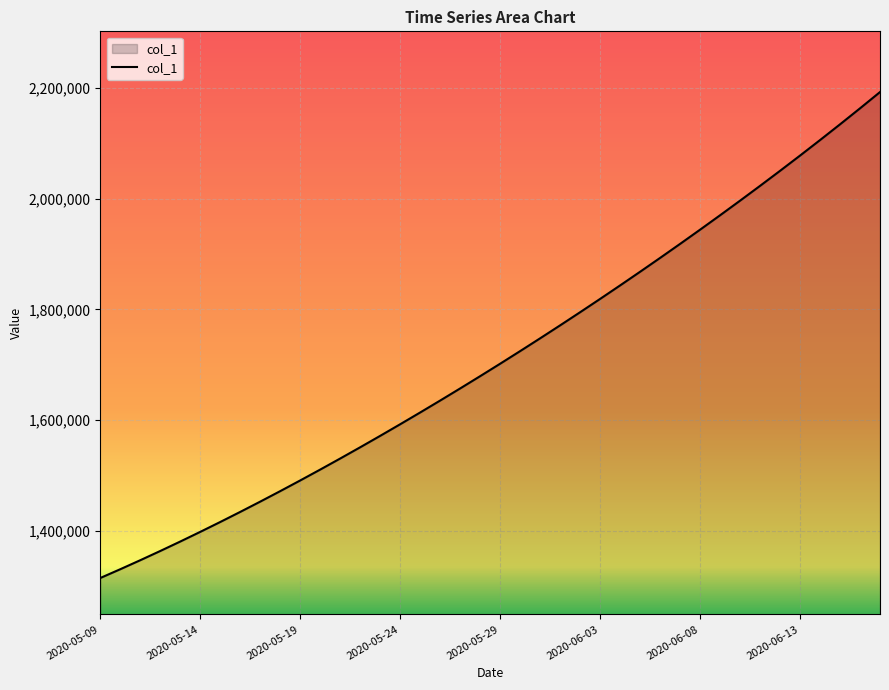

What is the minimum value shown in the chart?

1315099.0